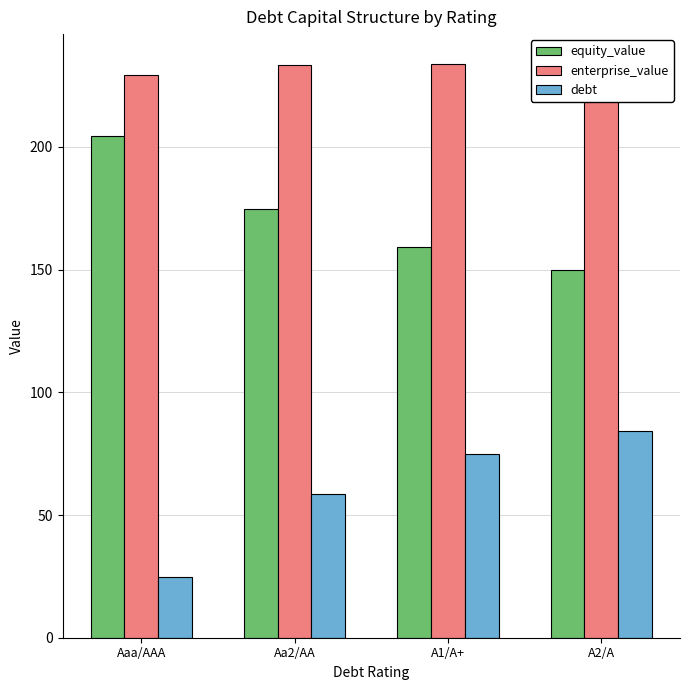

At A1/A+, list the series in order from smallest to largest.

debt, equity_value, enterprise_value